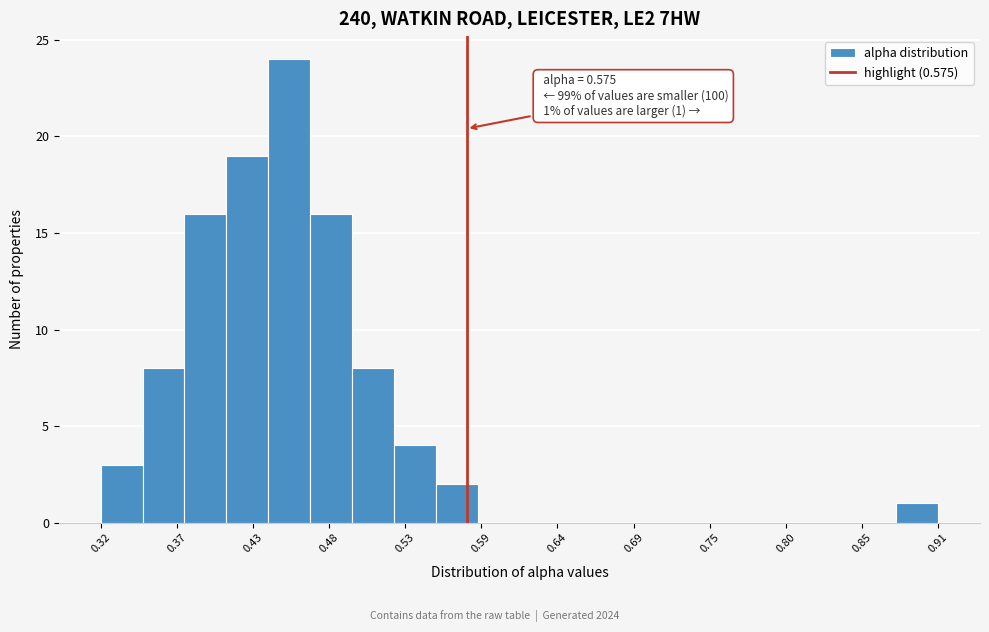

Read against the x-axis, roughly where is the centre of the tallest bar?

0.45